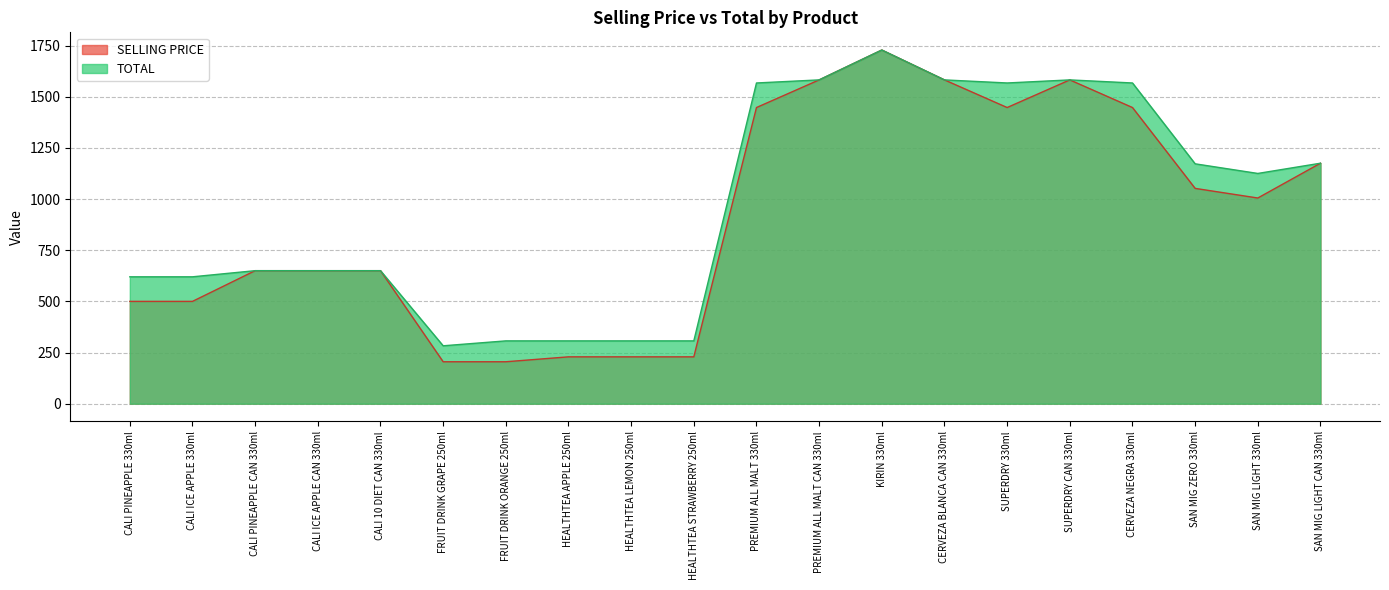

What position from the left is KIRIN 330ml?

13